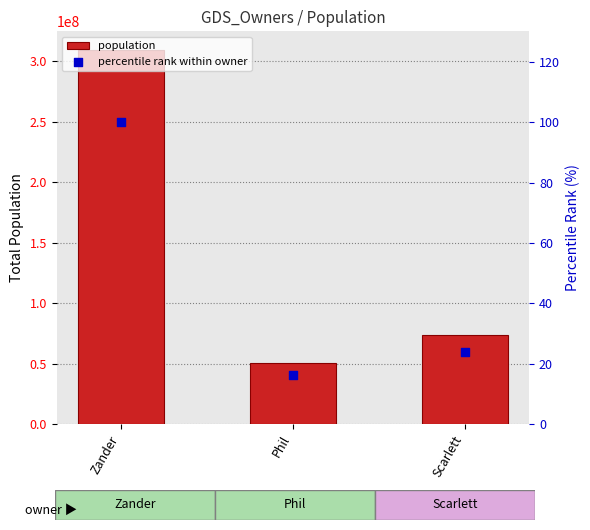

What is the total value across all series at Zander?

309145160.0